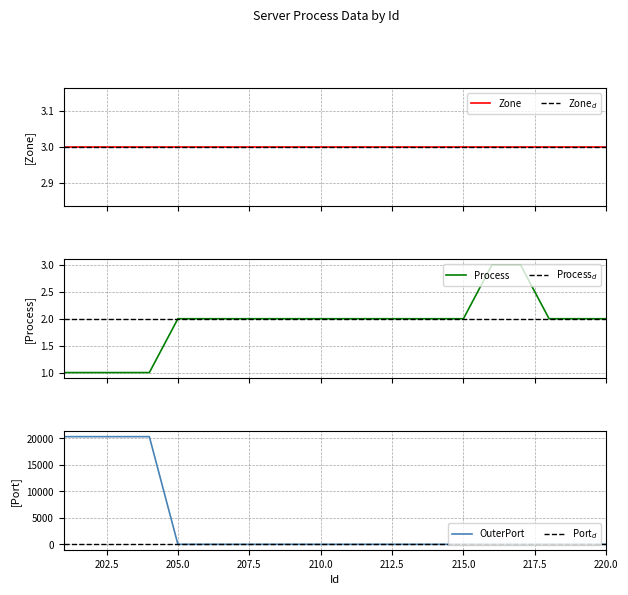

What is the difference between the Process values at 210 and 202?

1